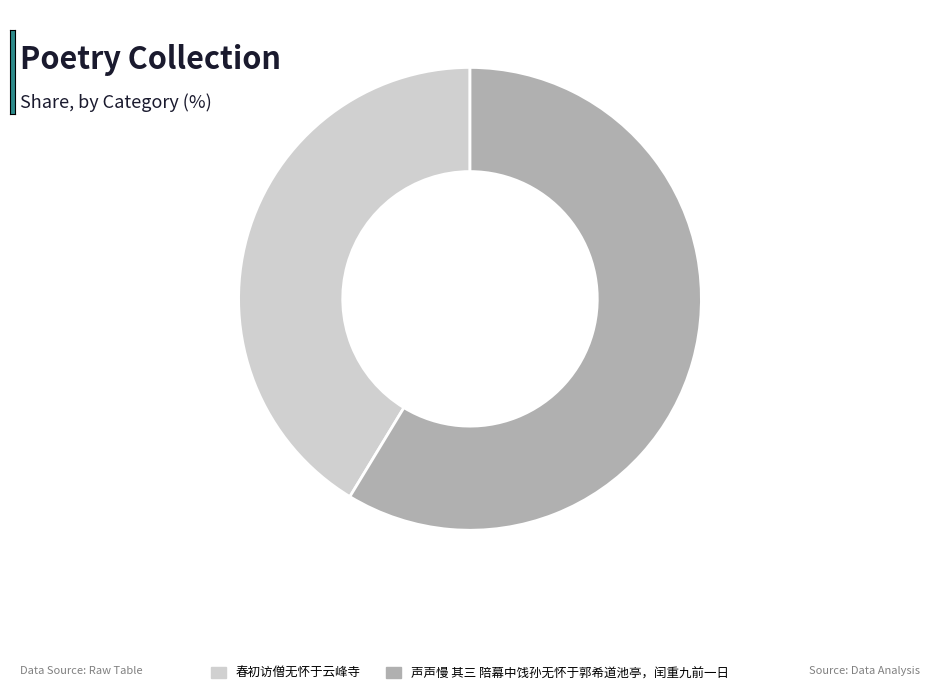

Rank the categories by value from highest to lowest.

声声慢 其三 陪幕中饯孙无怀于郭希道池亭，闰重九前一日, 春初访僧无怀于云峰寺